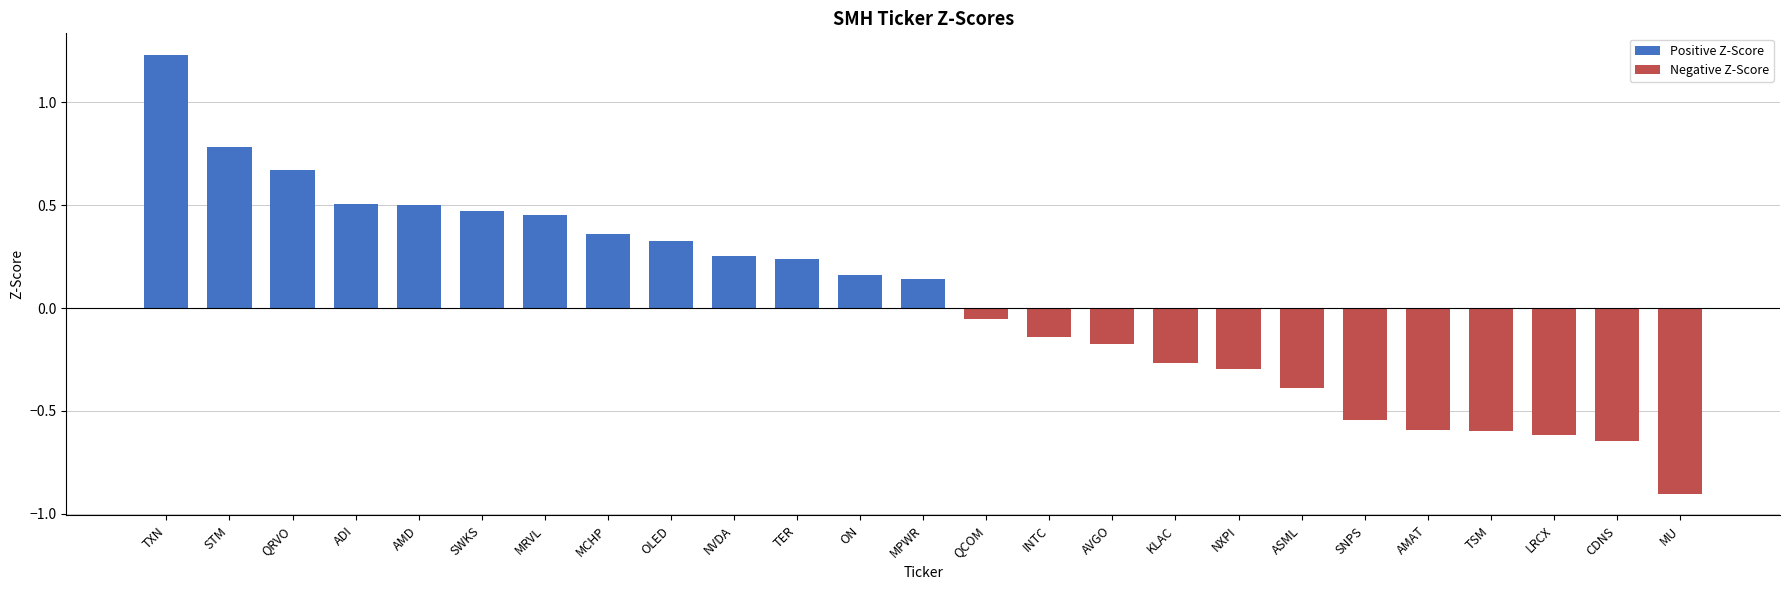

What is the minimum value for Negative Z-Score?

-0.9